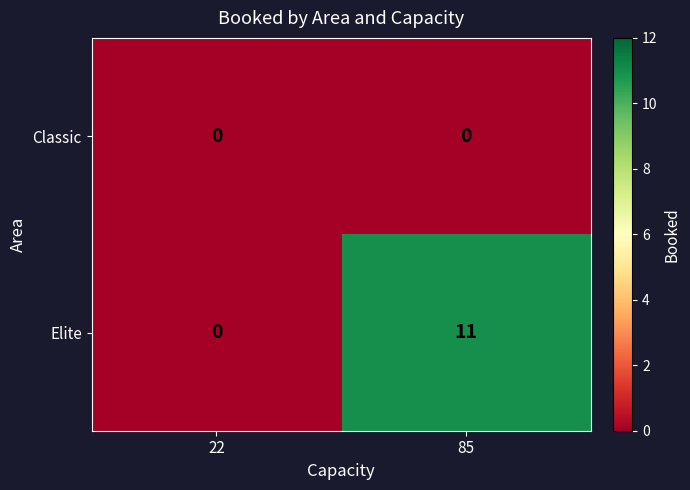

At which category does the chart reach its peak across all series?

85